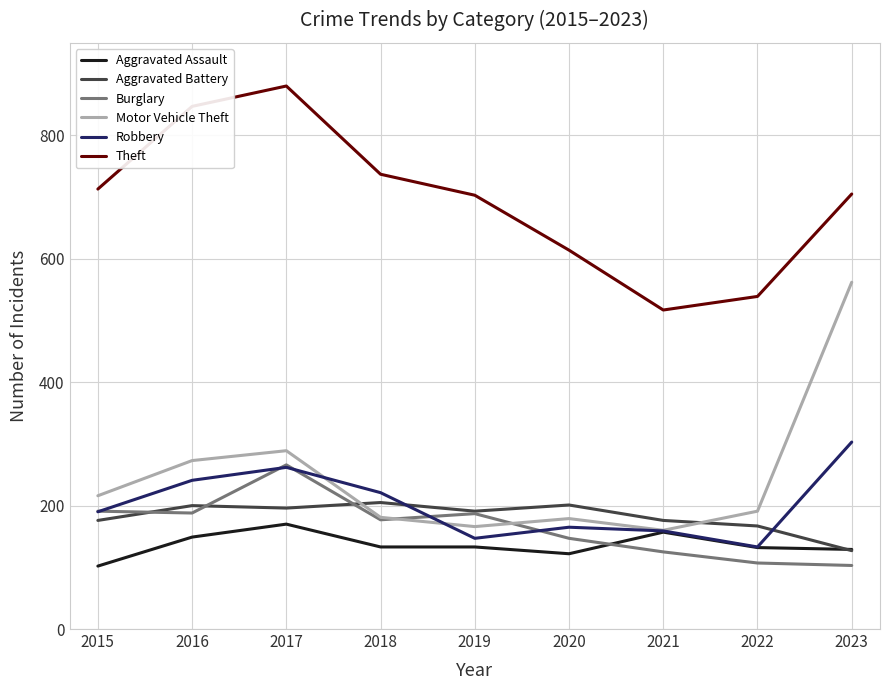

What is the difference between the Motor Vehicle Theft values at 2022 and 2016?

82